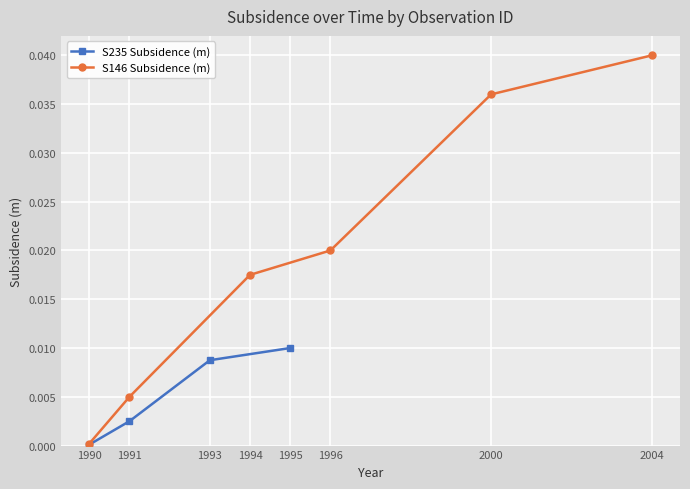

True or false: the data has more than 0 interior local peaks.

False